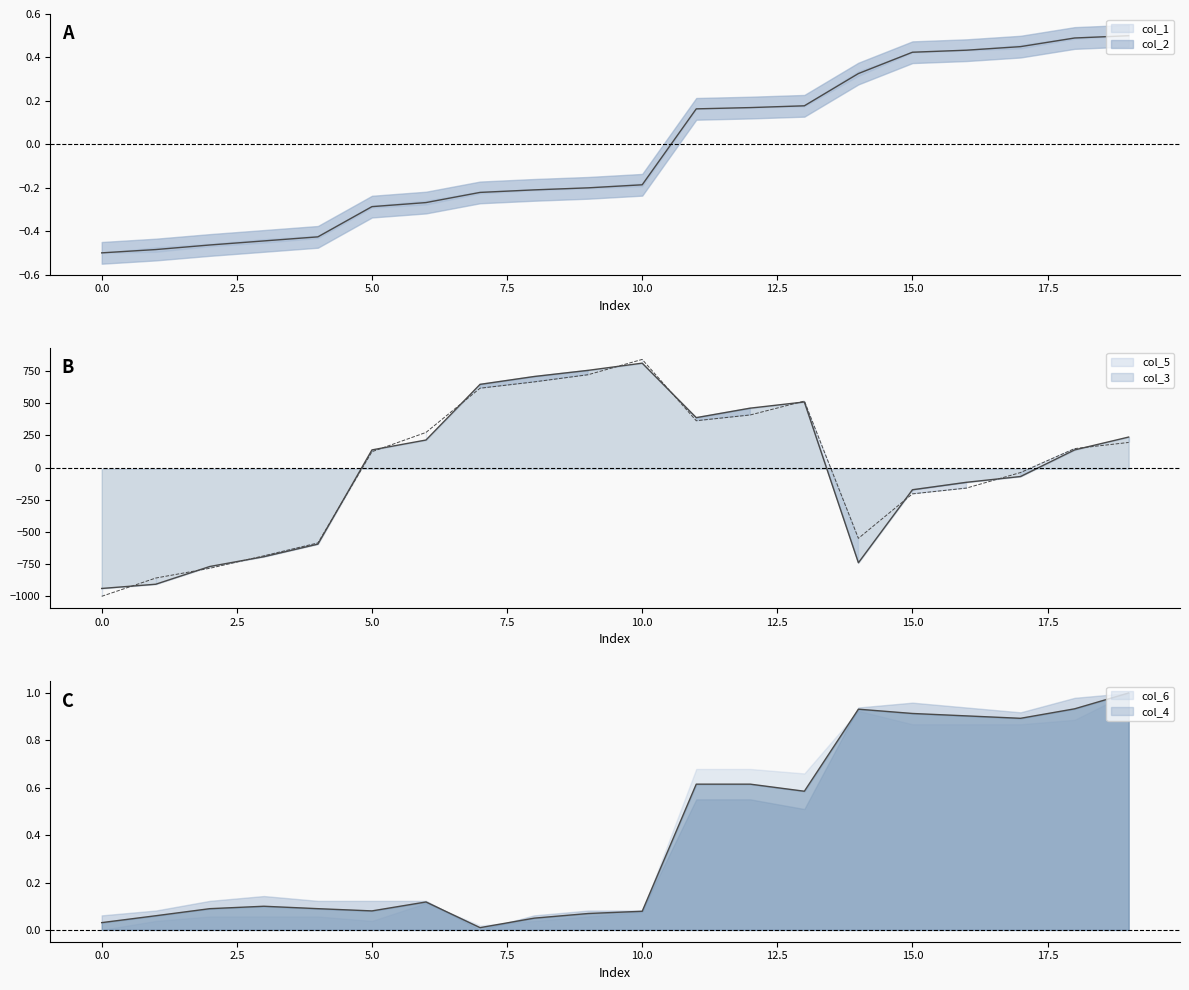

True or false: col_3 has a value of -1348.8 at 1.

False